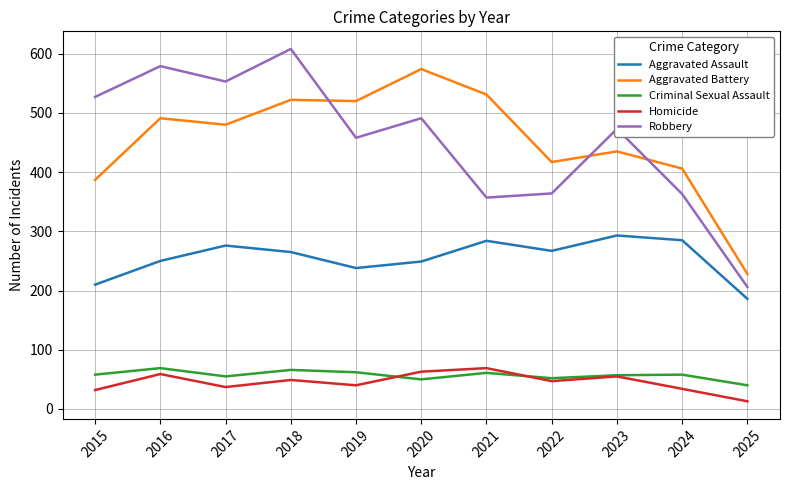

True or false: Aggravated Assault and Robbery intersect in this chart.

False